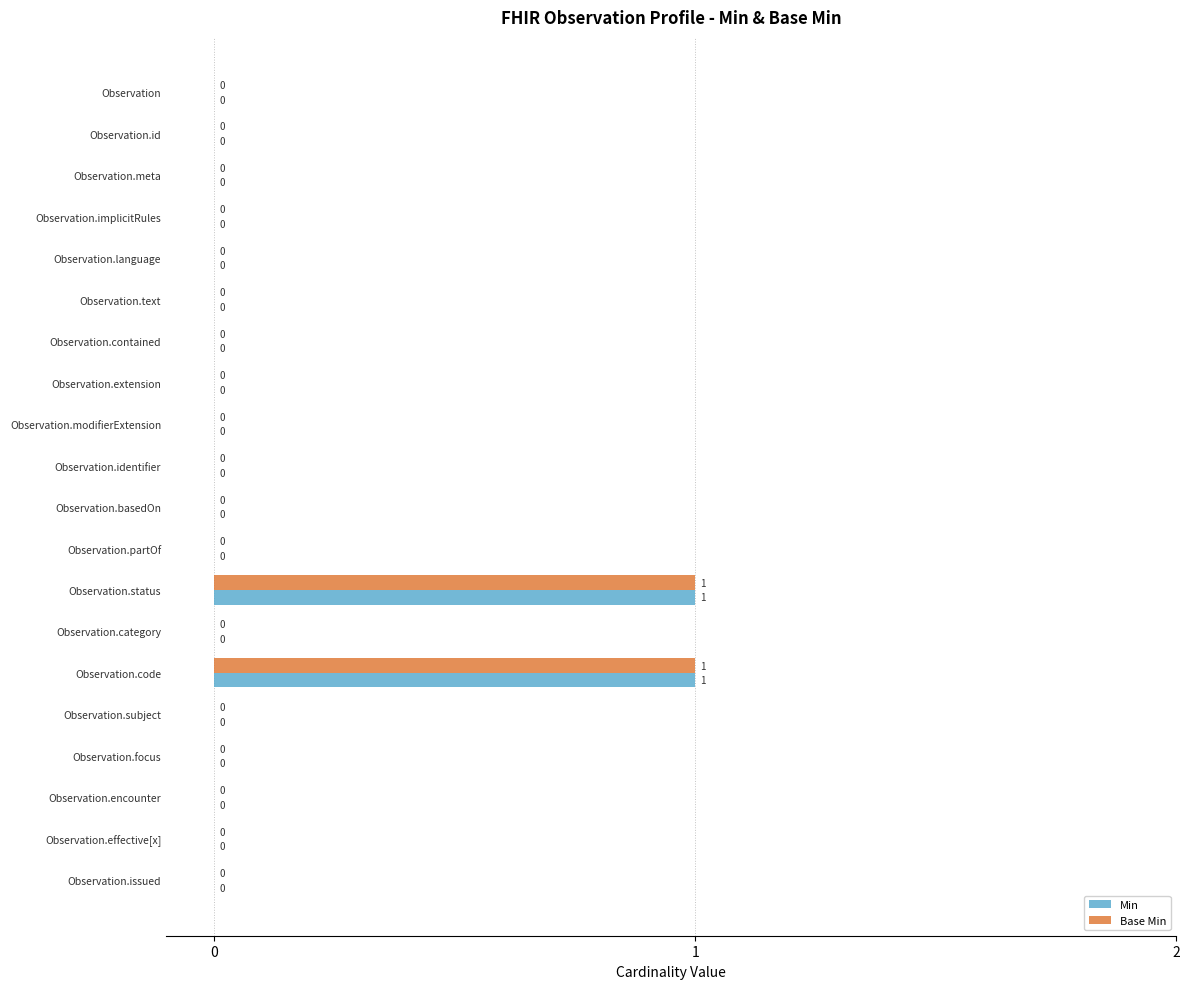

Is it true that Min equals 0 at Observation.issued?

True